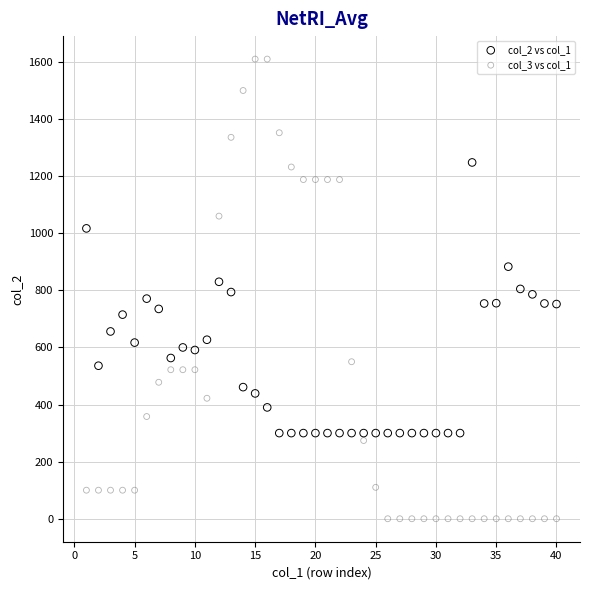

Which series contains the highest Y value?

col_3 vs col_1